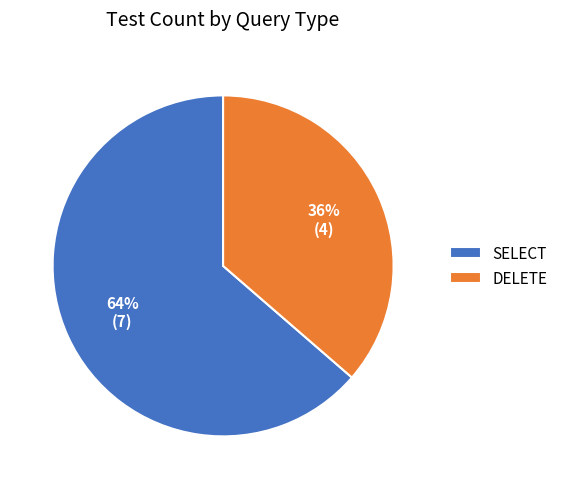

What is the smallest slice in the pie chart?

DELETE